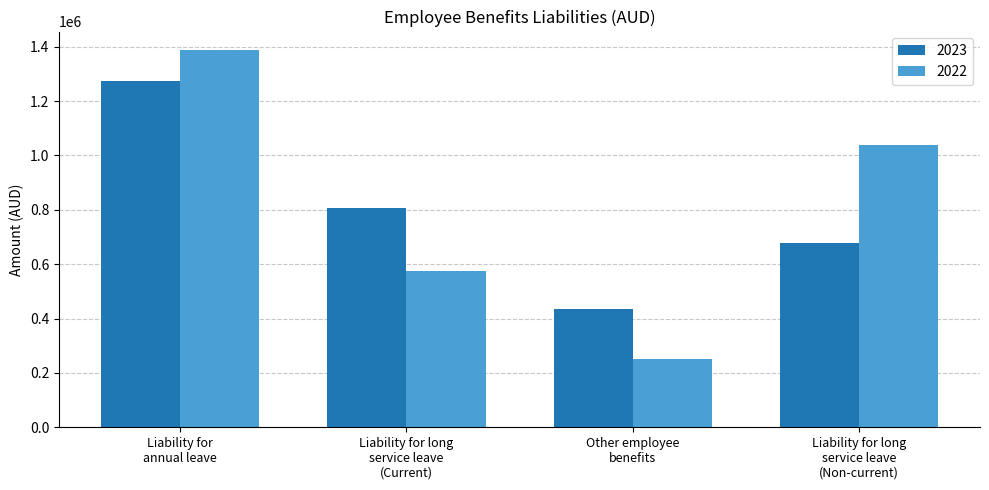

At which label is 2023 closest to 853503?

Liability for long
service leave
(Current)